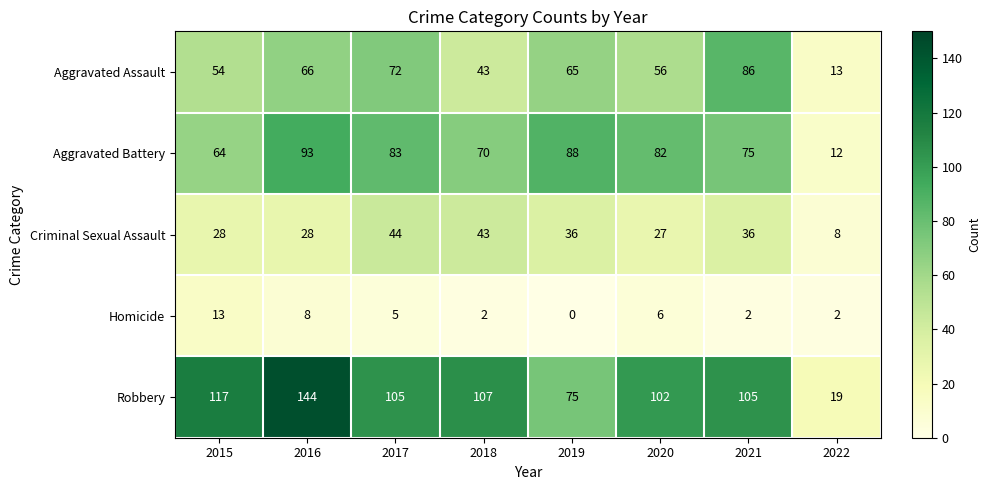

How many categories are shown in the chart?

8